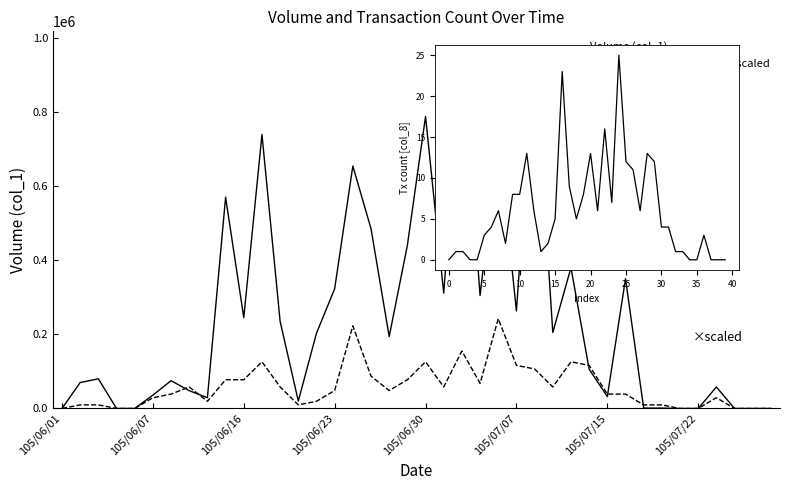

True or false: Transaction count (col_8) has more than 2 interior local peaks.

True